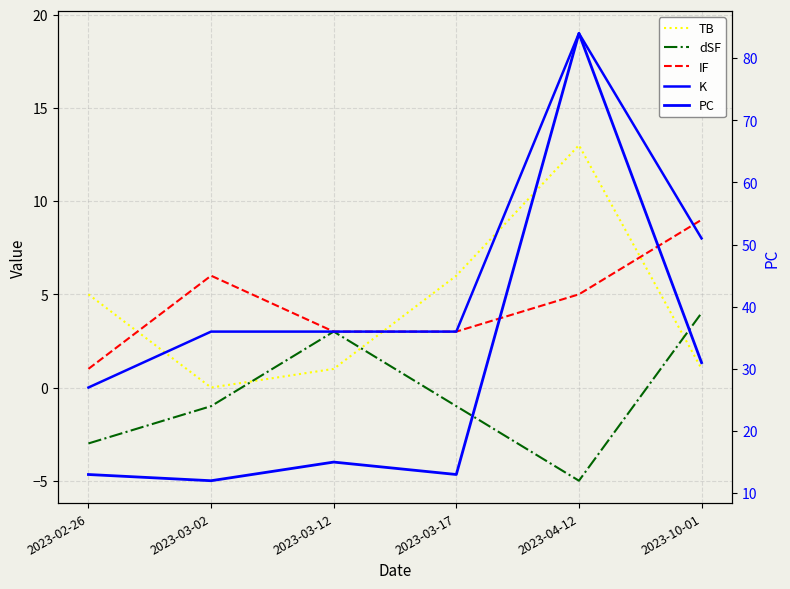

What is the label of the 6th point from the left?

2023-10-01